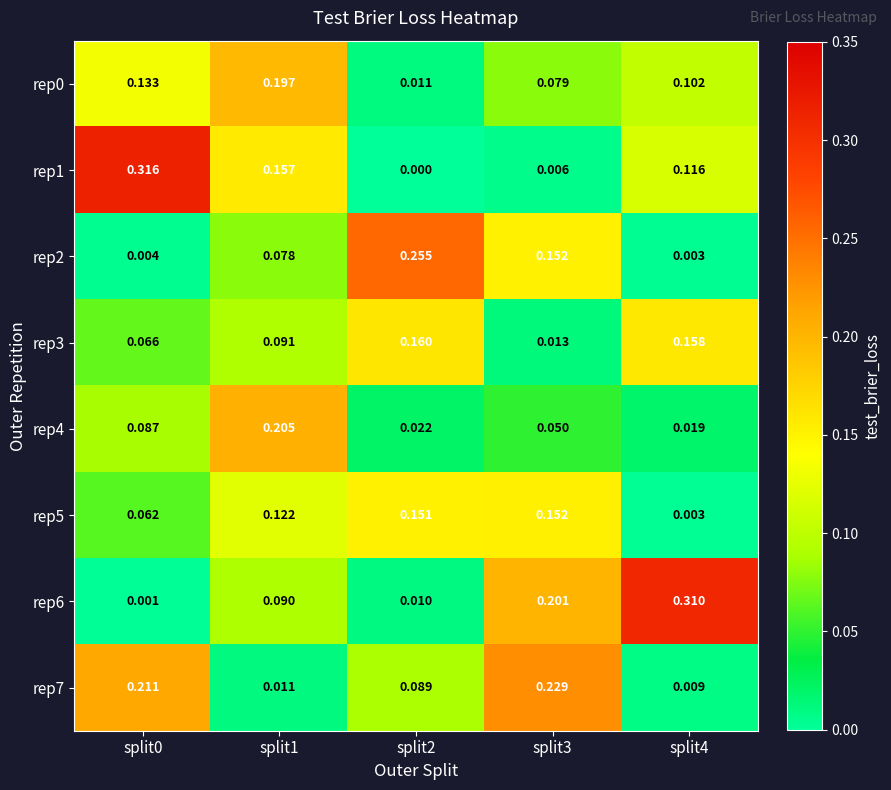

Is the value of rep6 at split2 greater than the value of rep3 at split0?

No